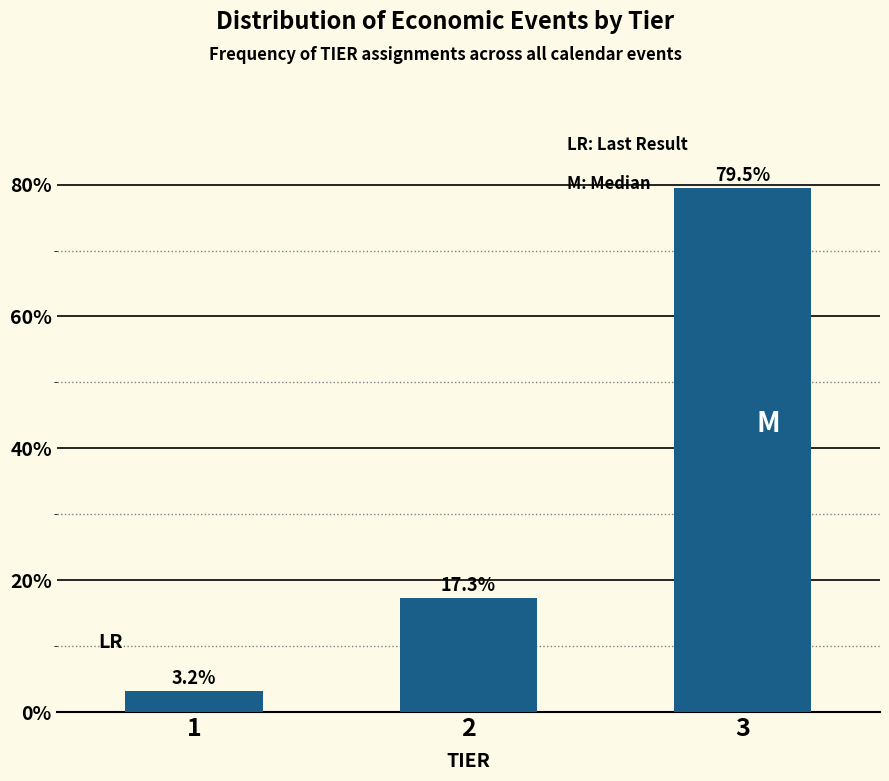

Reading left to right, list all the values displayed in this chart.

1=3.2	2=17.3	3=79.5